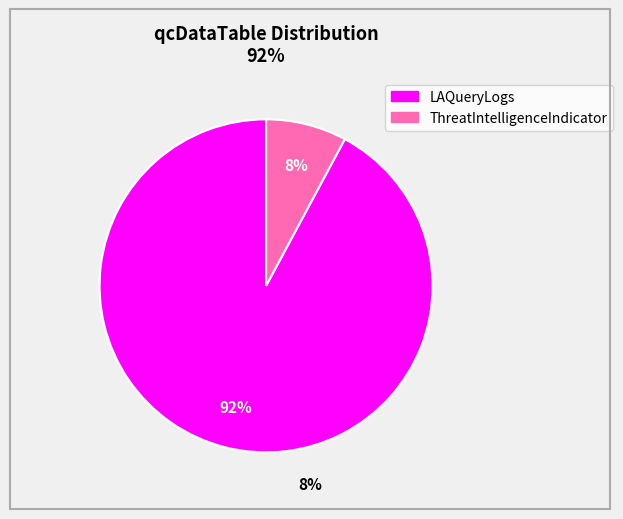

Is the sum of ThreatIntelligenceIndicator and LAQueryLogs greater than half?

Yes